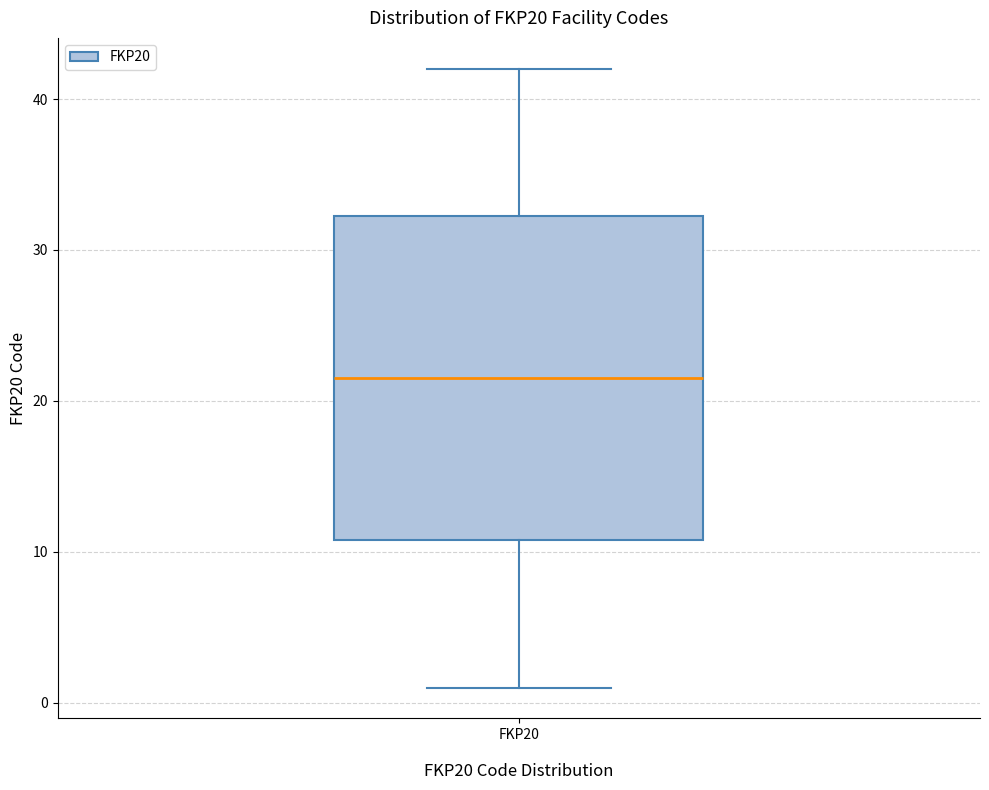

Read this box plot against the y-axis: the position of the median line, the range covered by the box, and the ends of both whiskers. The values are not printed on the chart, so give them approximately, as read against the axis.

median 22, box 11 to 32, whiskers 1 to 42